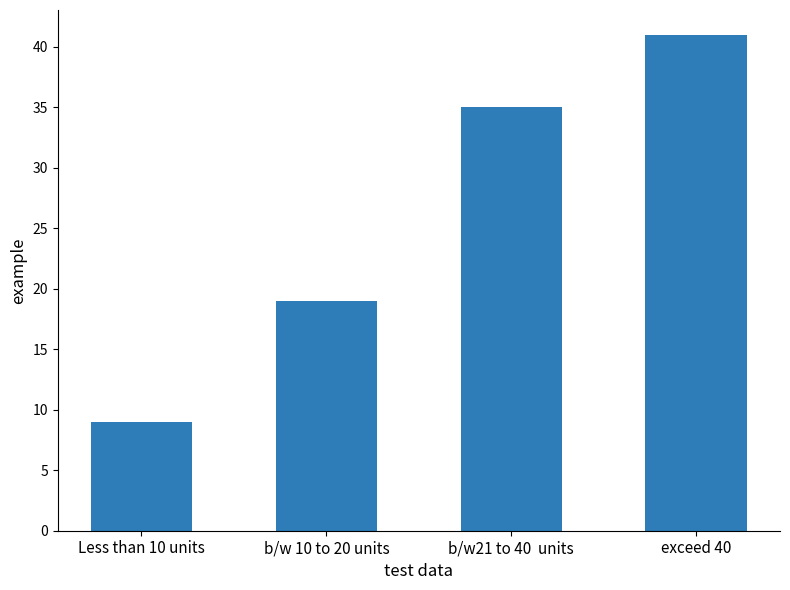

What is the minimum value shown in the chart?

9